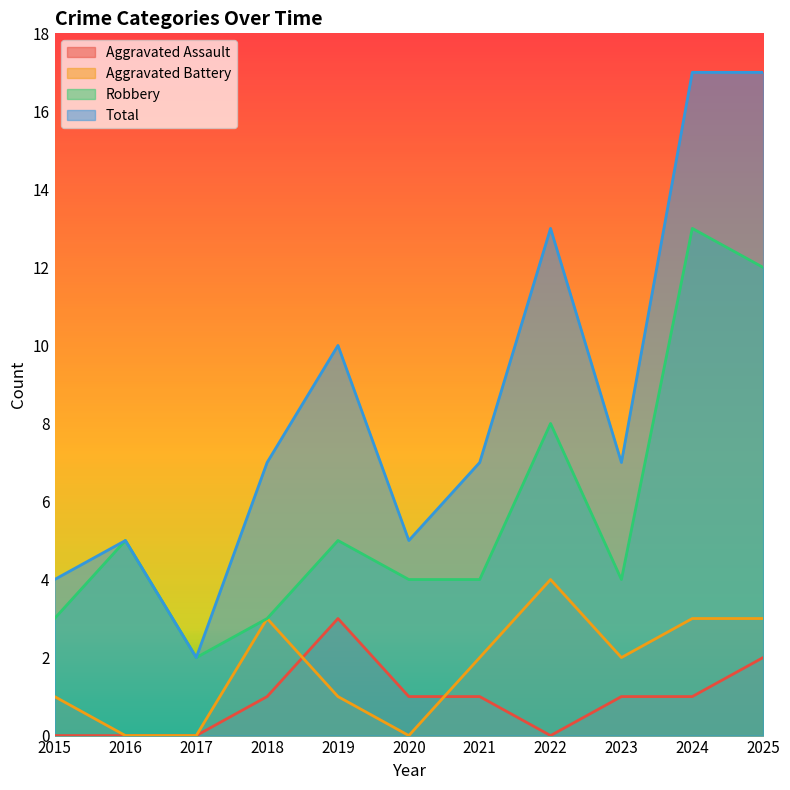

In Aggravated Assault, how many points are lower than both neighbors (excluding endpoints)?

1